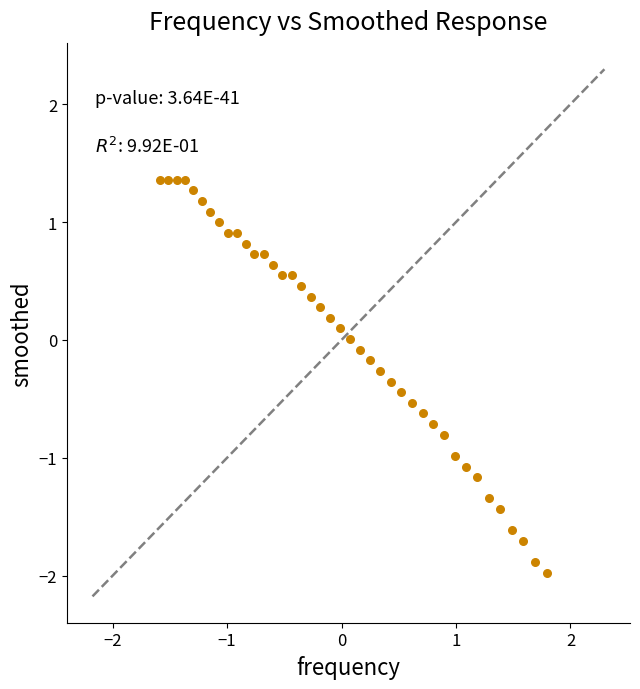

What is the range of X values (max minus min)?

3.4